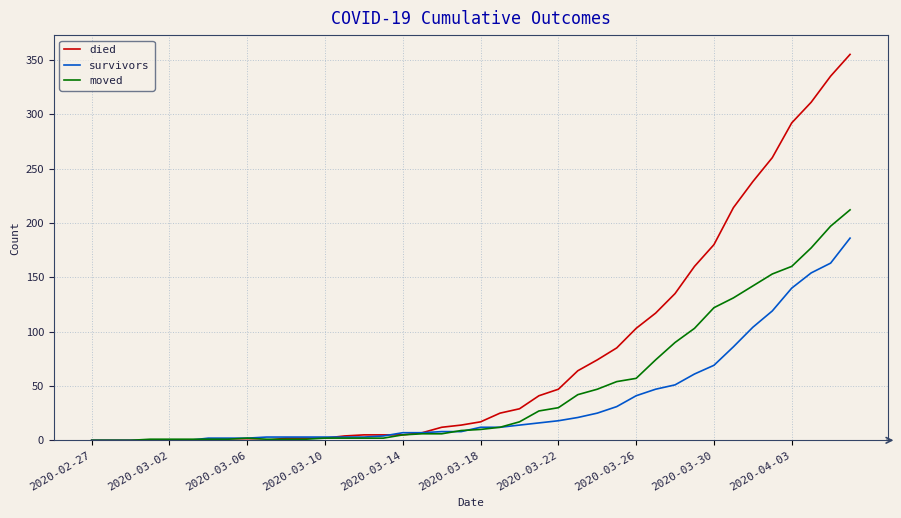

Which series has the largest range (max minus min)?

died